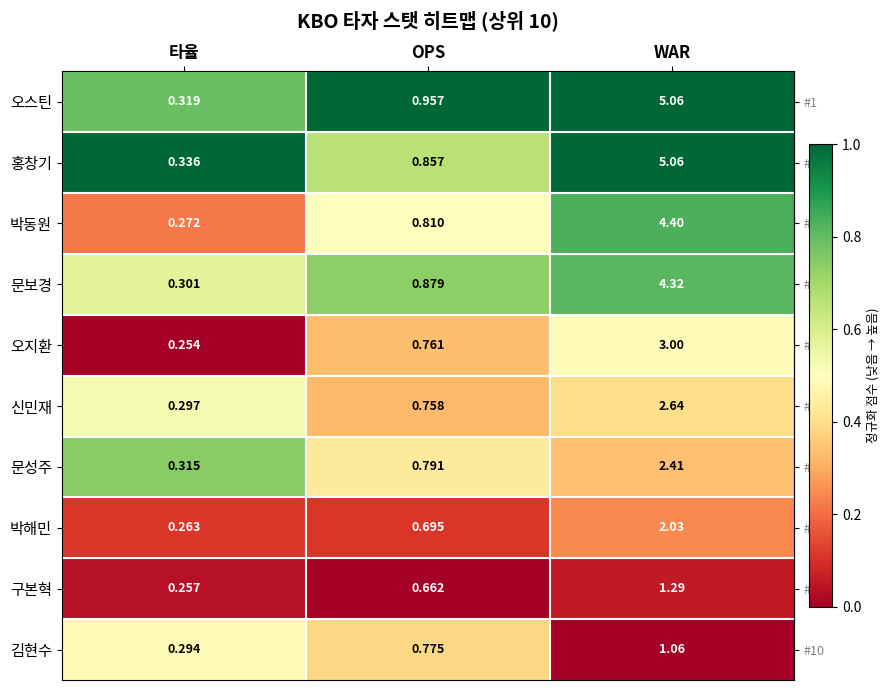

At which category is the sum across all series the highest?

WAR